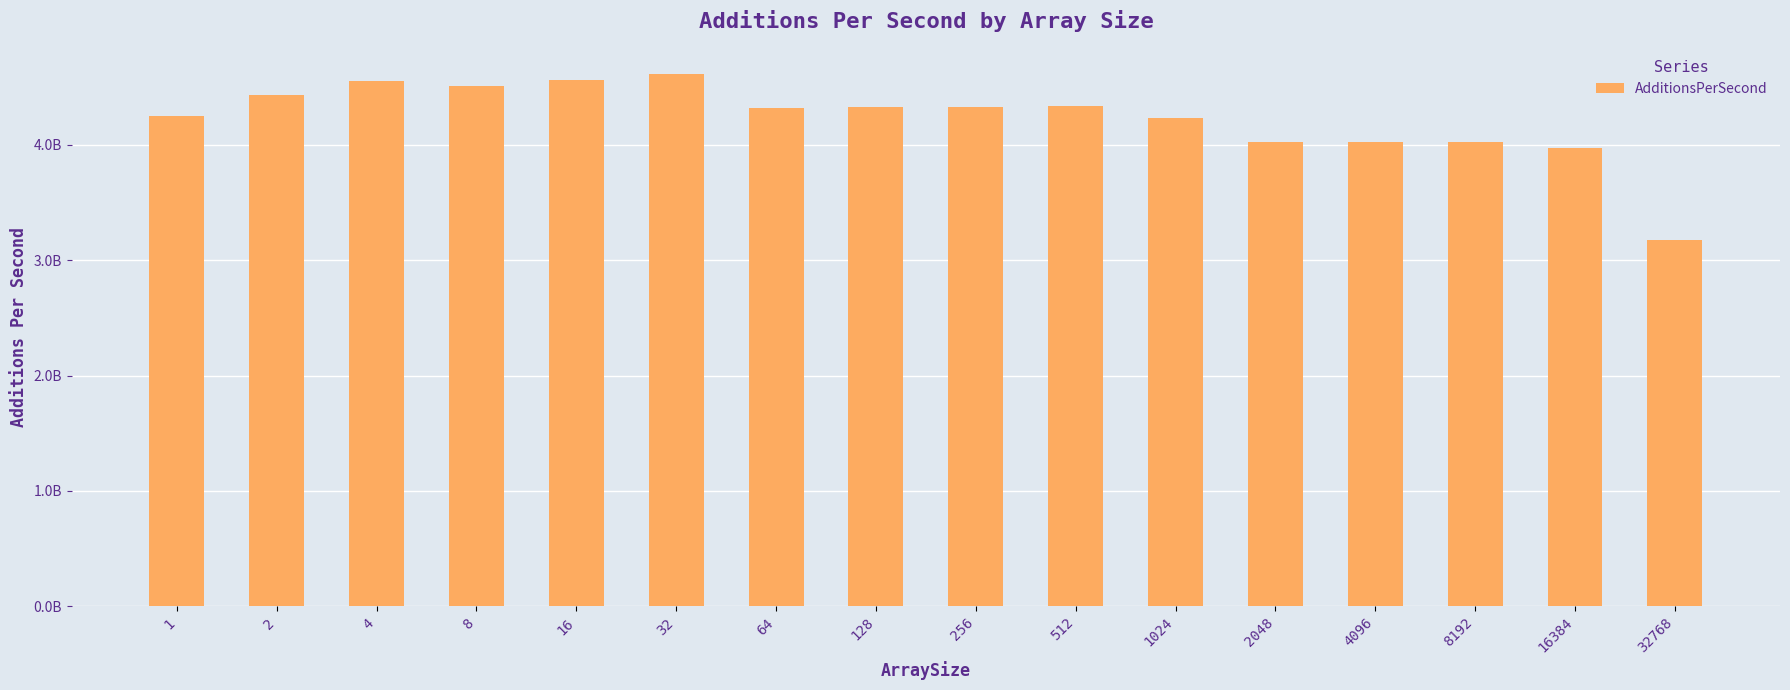

Does the chart contain any negative values?

No